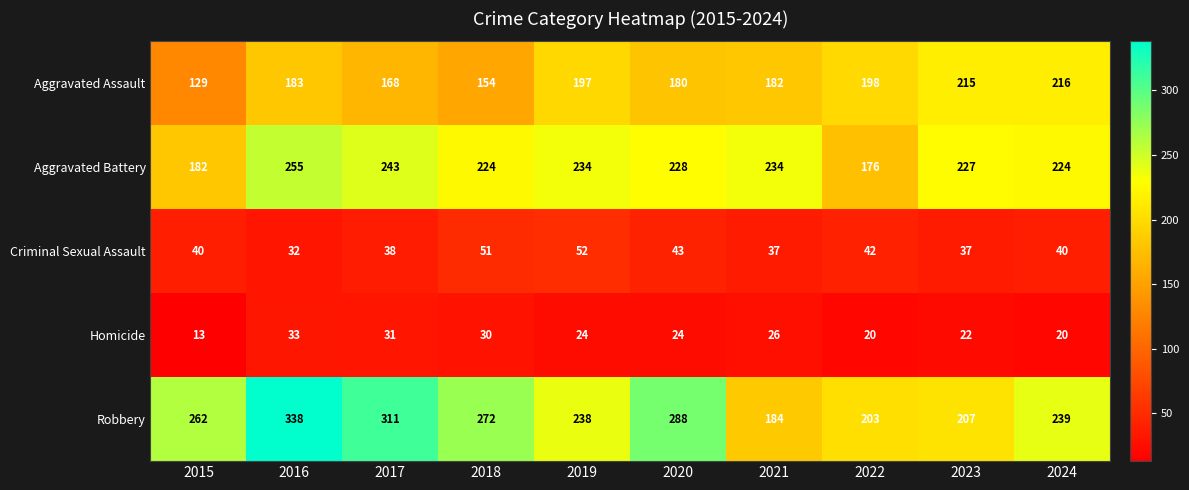

Which category has the highest value in the Aggravated Battery series?

2016